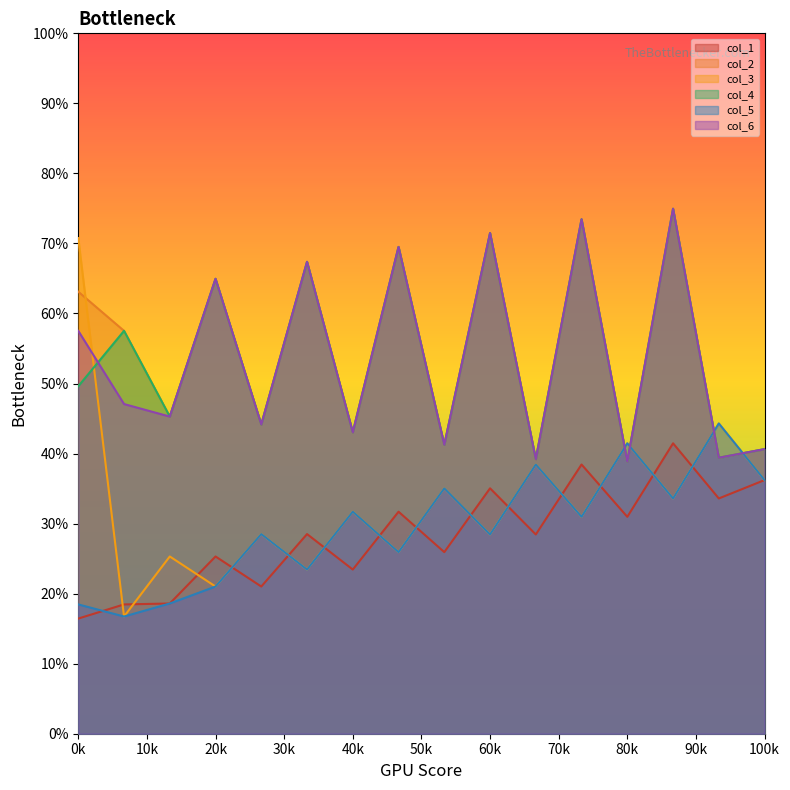

What is the total value across all series at 100k?

230.5